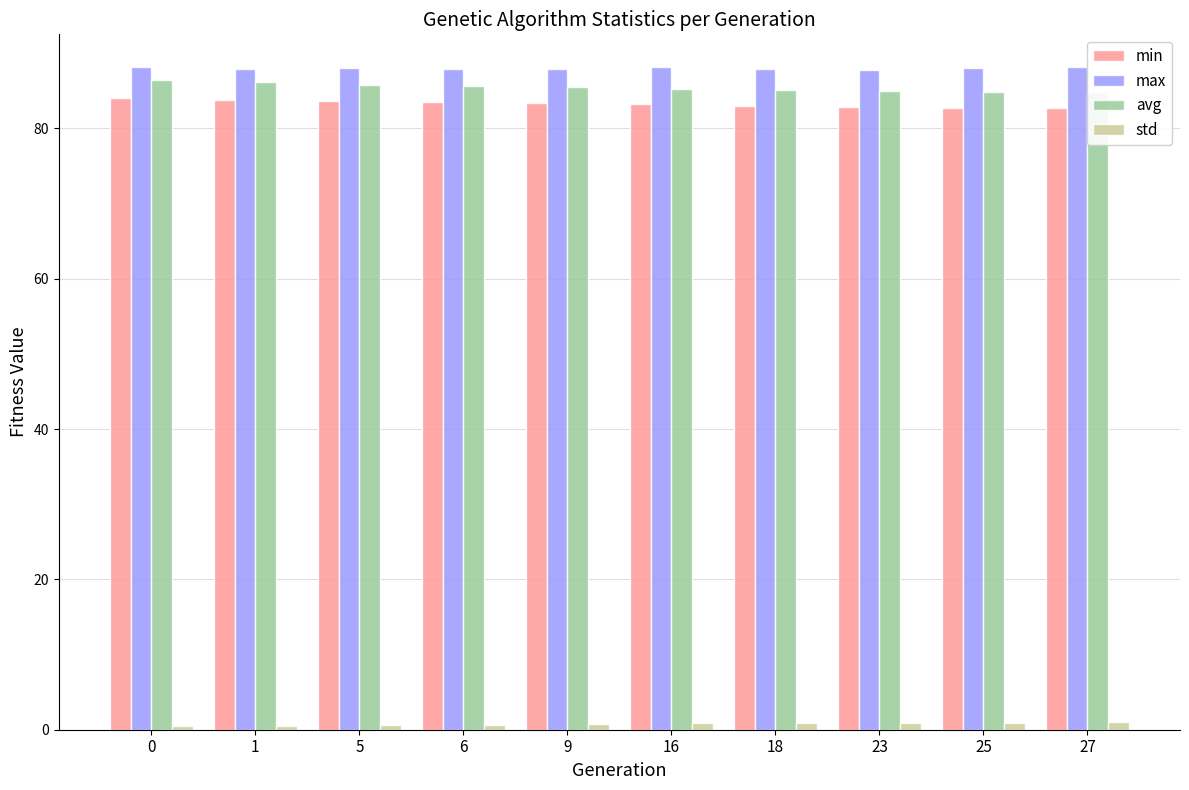

What is the value of the max bar at the 3rd from the left?

88.0